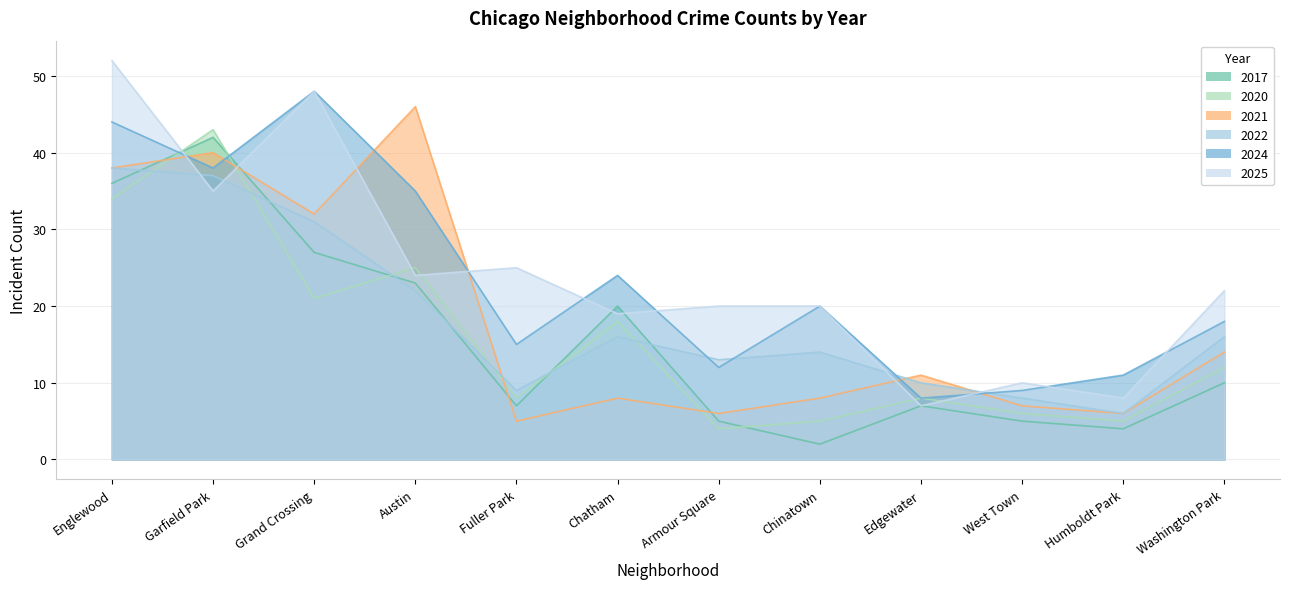

What is the minimum value shown in the chart?

2